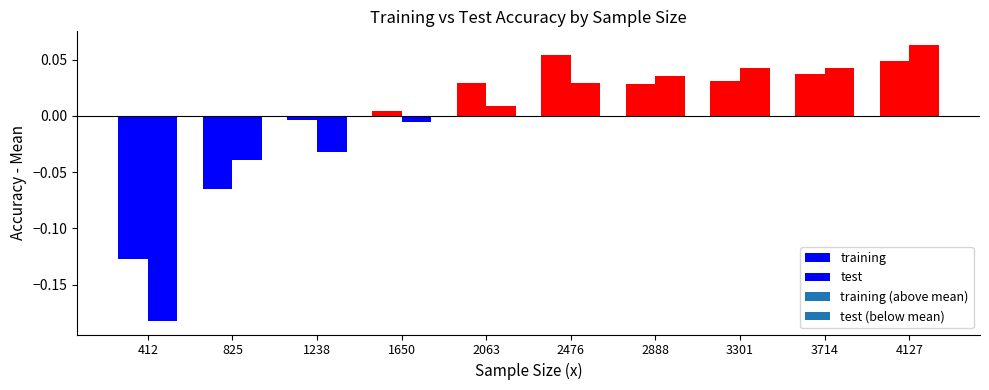

Which category has the highest value across all series?

4127